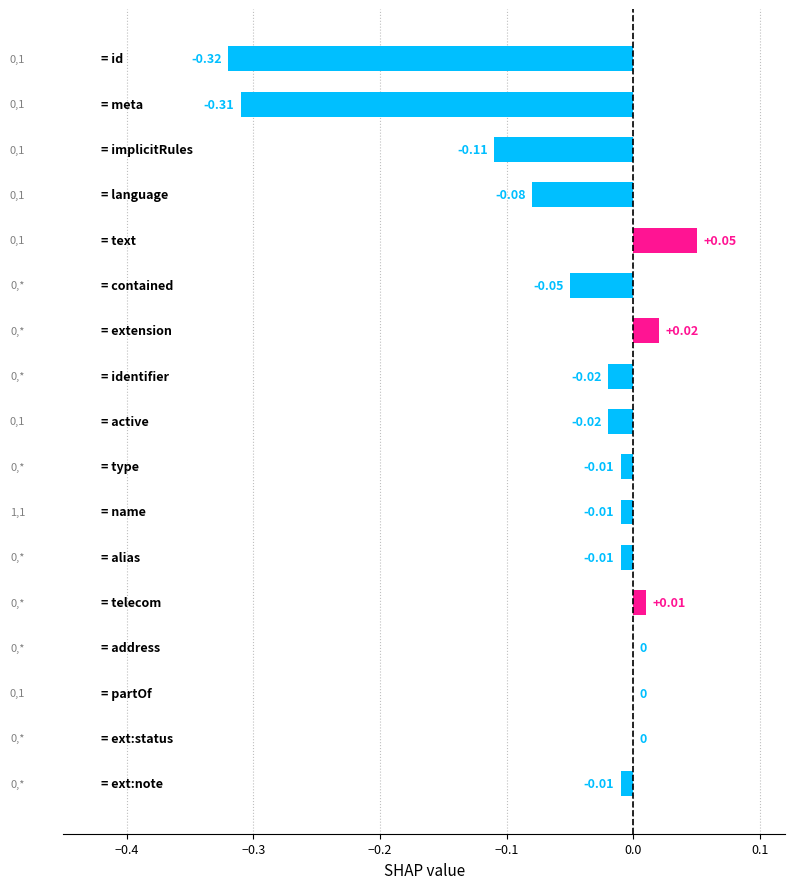

What is the sum of all values?

-0.9